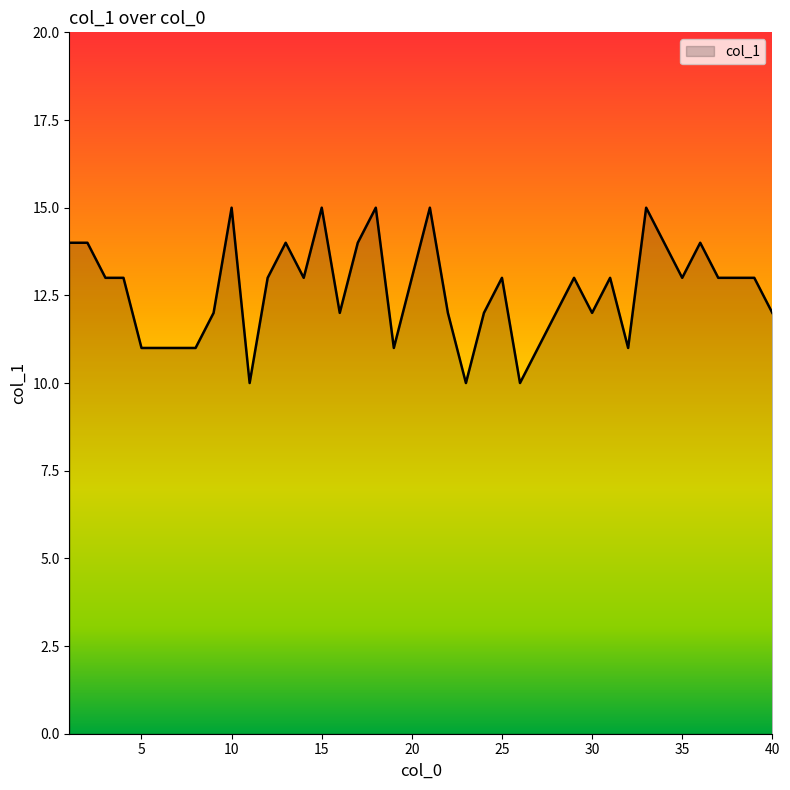

How many lines are shown in the chart?

1